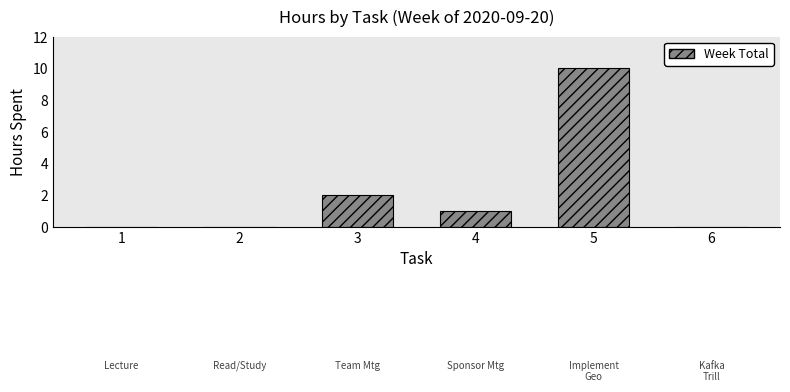

Reading left to right, list all the values displayed in this chart.

1=0	2=0	3=2	4=1	5=10	6=0